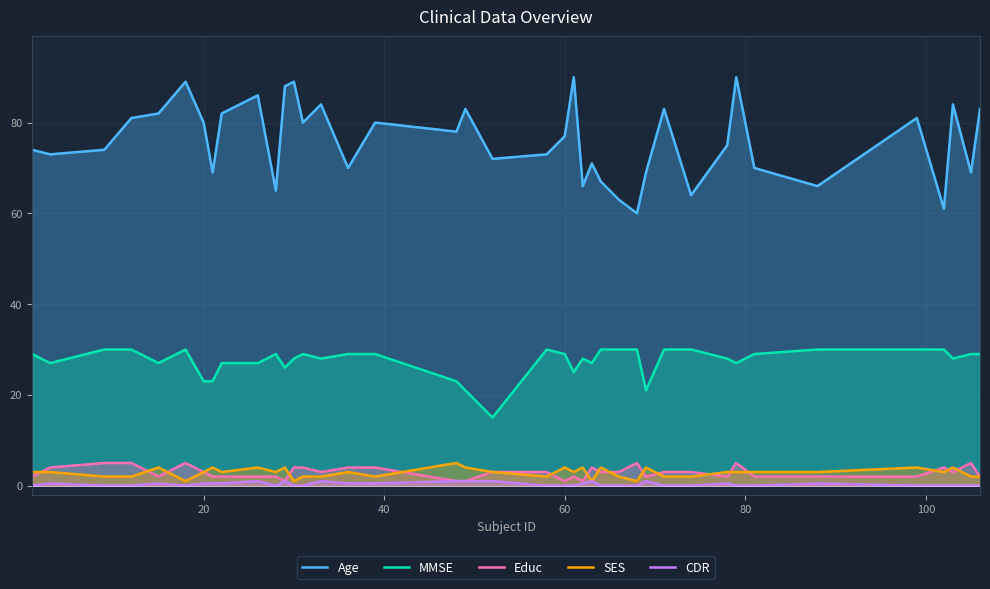

How many lines are shown in the chart?

5